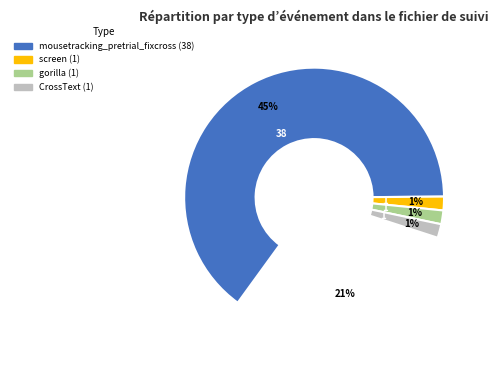

Which slice represents more than half of the pie?

mousetracking_pretrial_fixcross